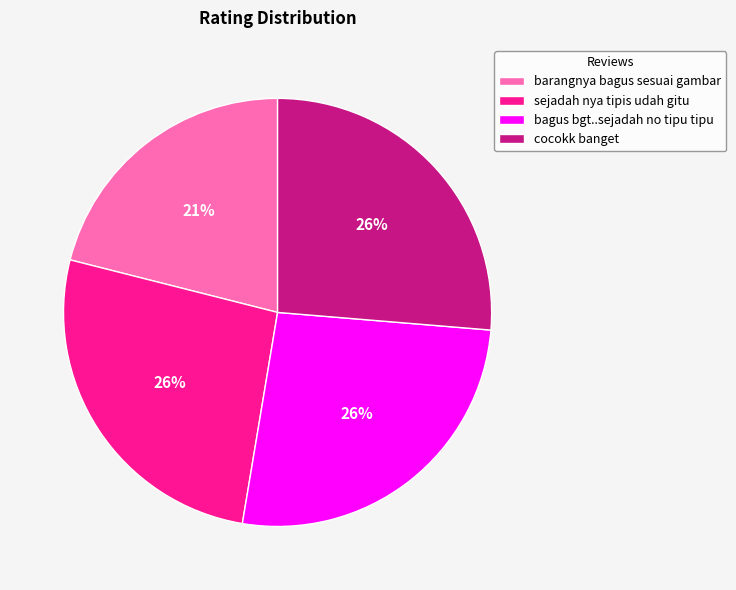

Which category has the smallest portion of the pie?

barangnya bagus sesuai gambar